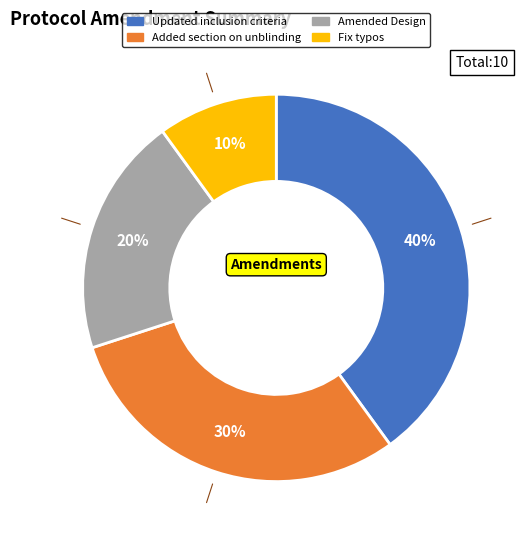

Count the number of slices in the pie.

4